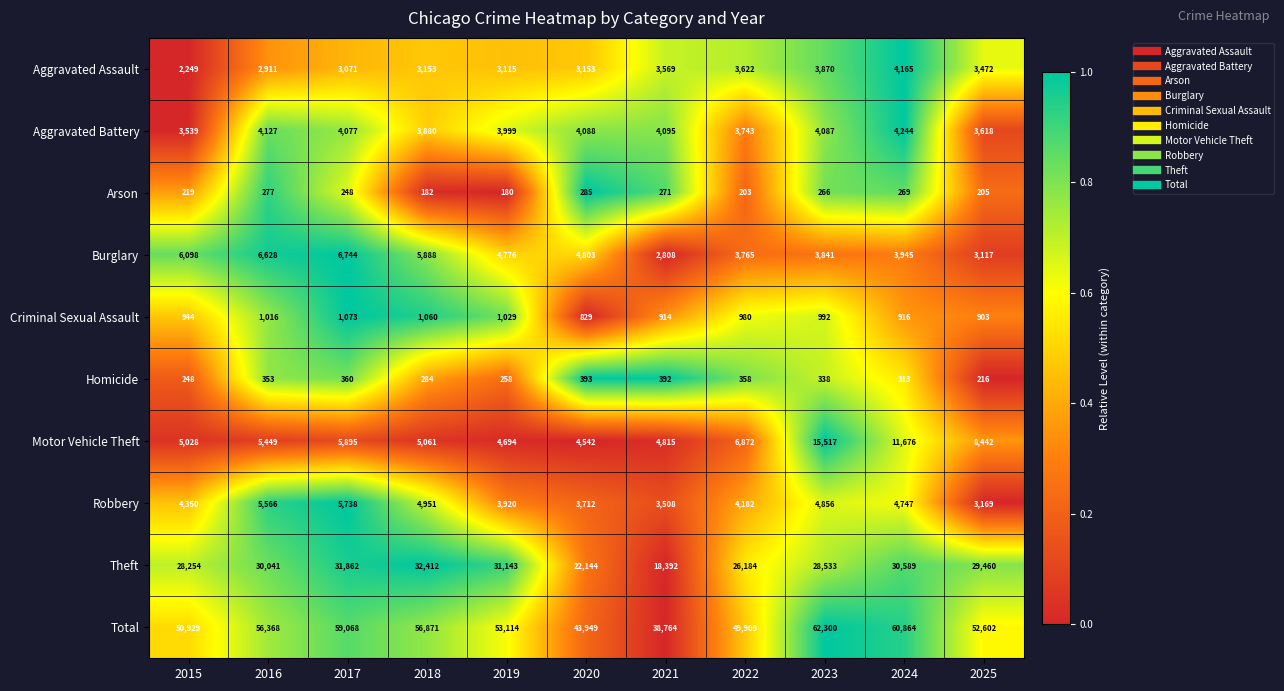

The Robbery series shows 3676 at 2017. True or false?

False